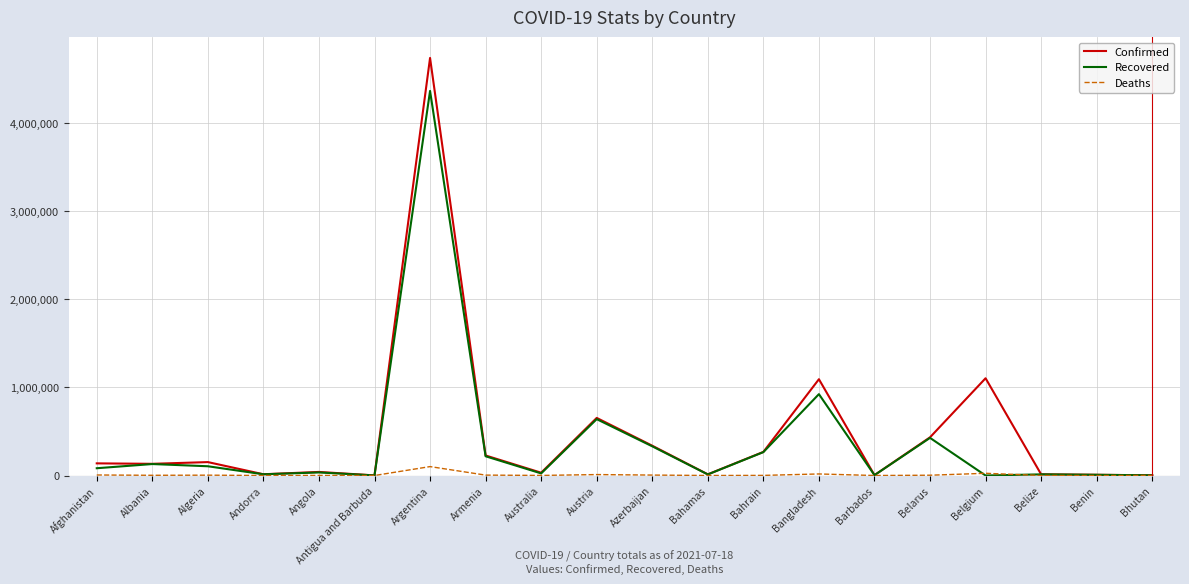

The Recovered series shows 218242 at Armenia. True or false?

True